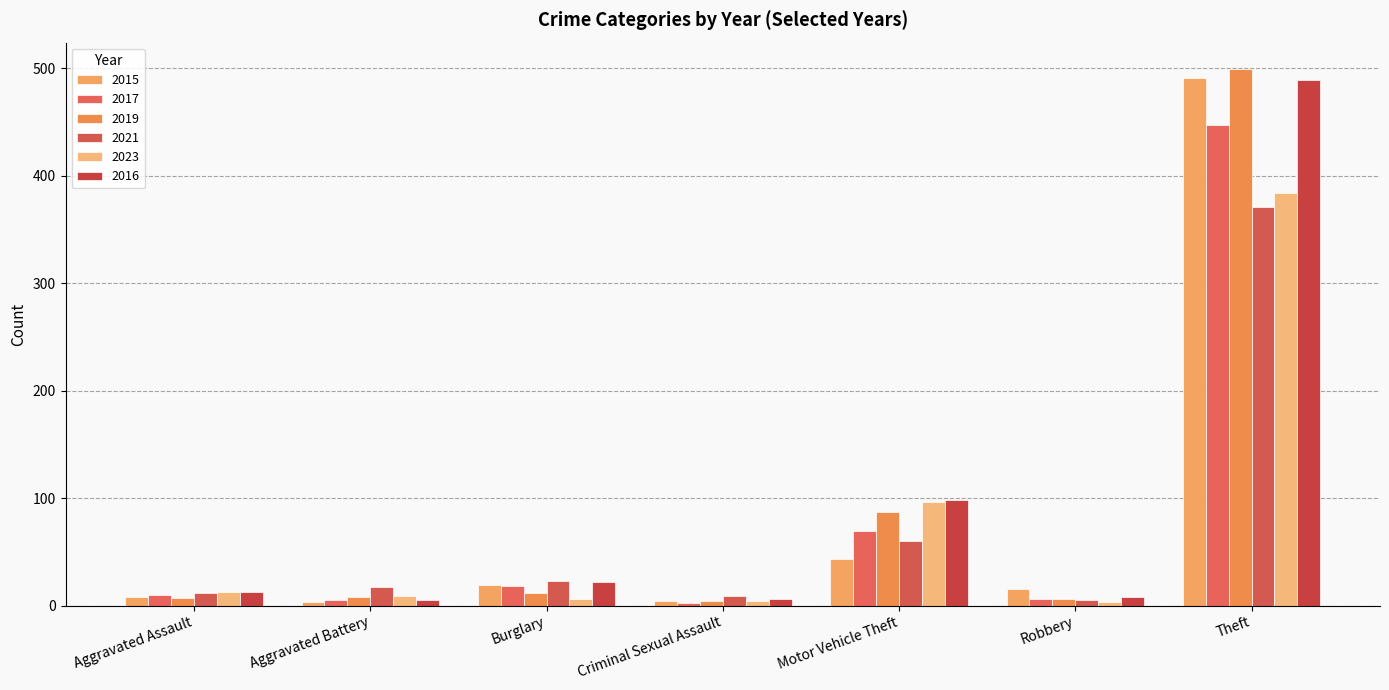

Are the bars grouped side by side (vs. stacked)?

Yes